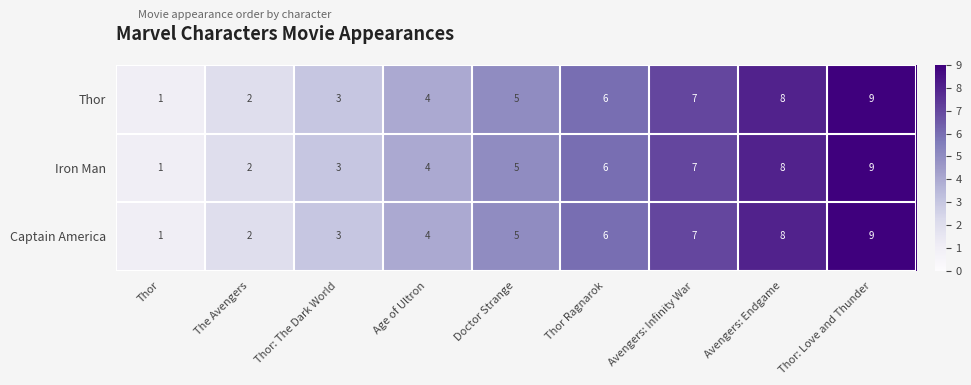

What is the highest value of the Thor series?

9